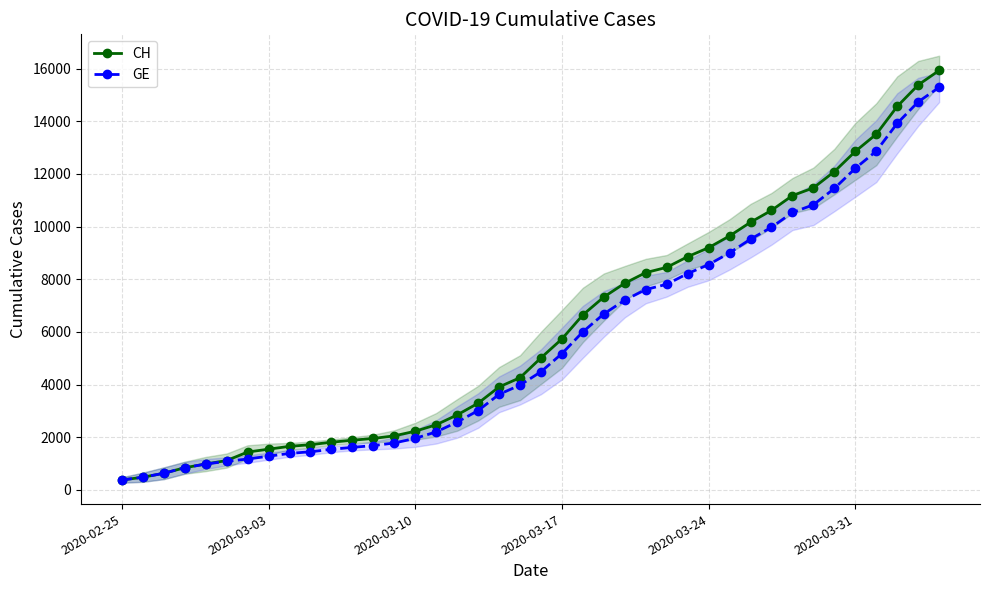

What is the maximum value for GE?

15284